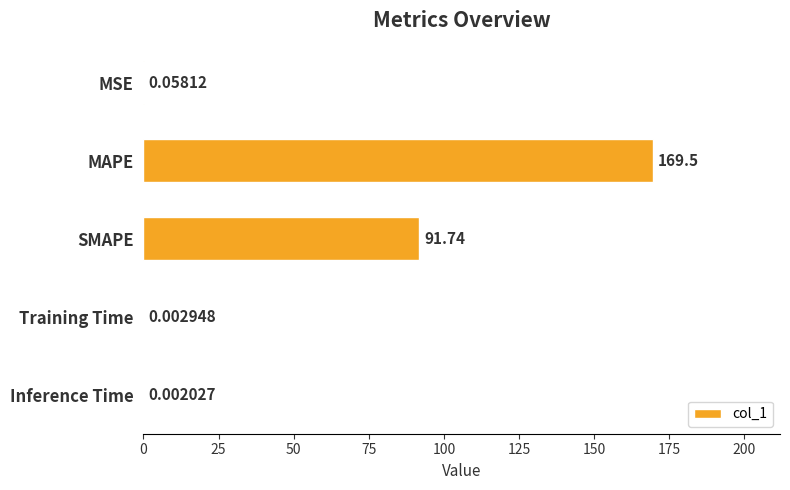

Are the bars grouped side by side (vs. stacked)?

No